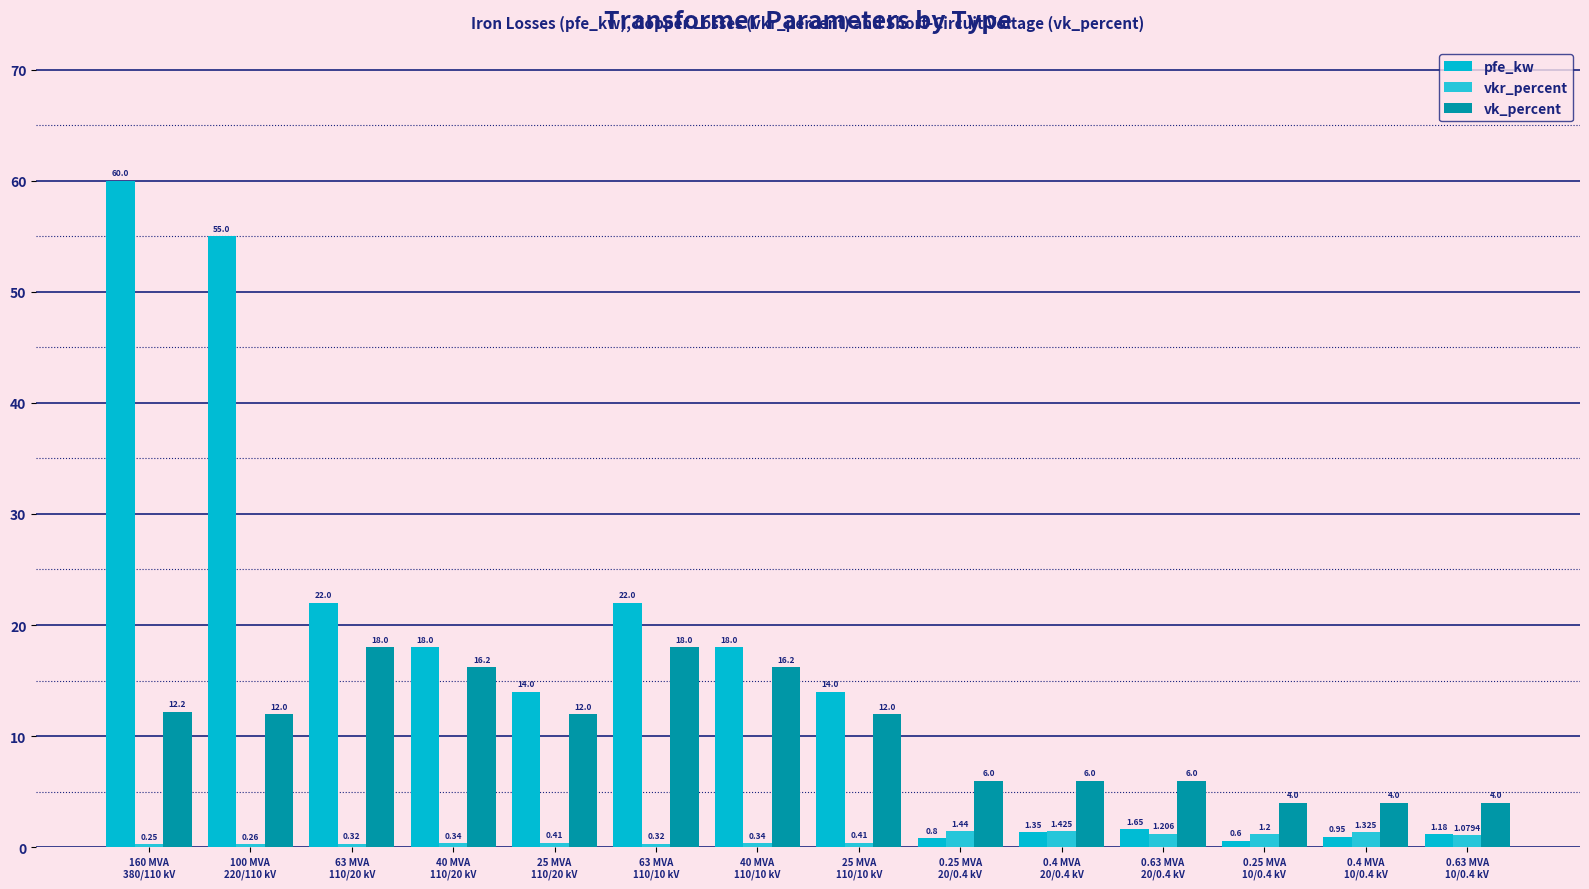

Which series has the largest total across all categories?

pfe_kw